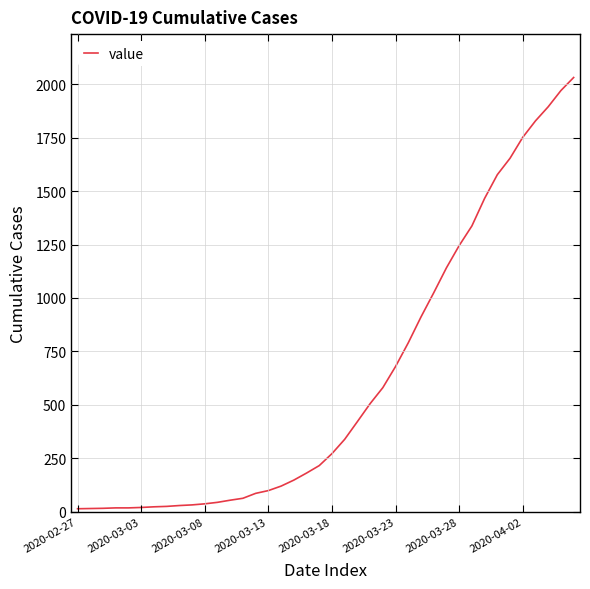

What is the difference between the maximum and minimum values?

2019